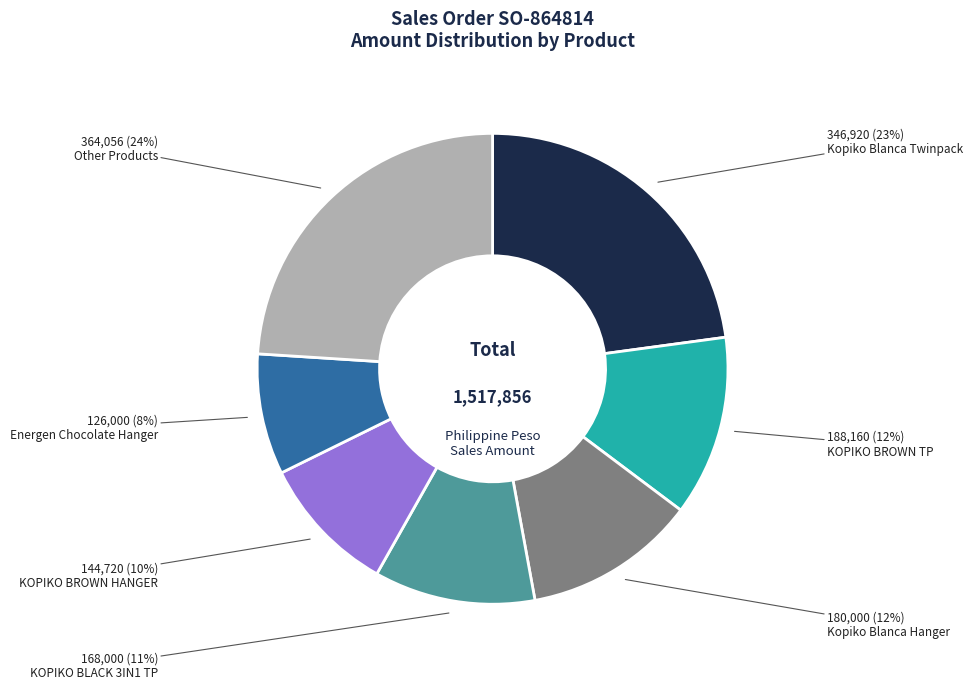

How many segments does this pie chart have?

7